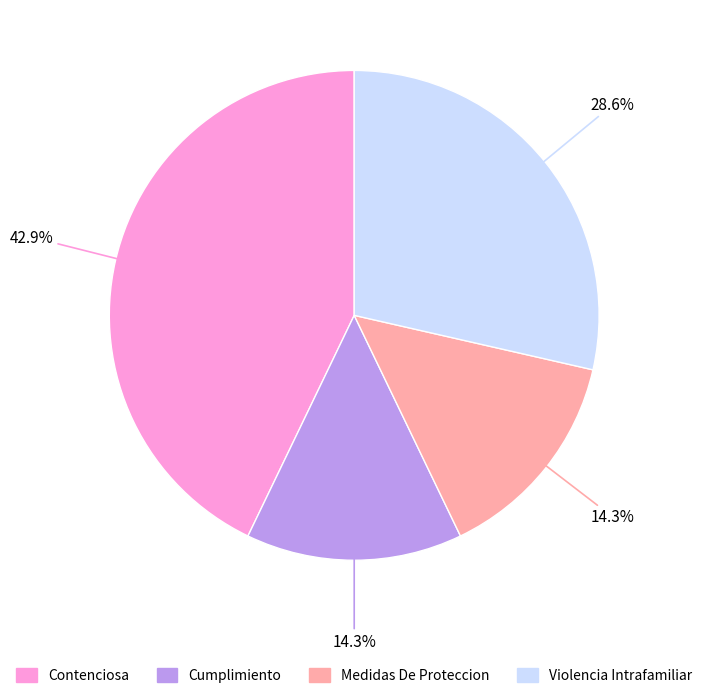

Does any single category account for the majority?

No